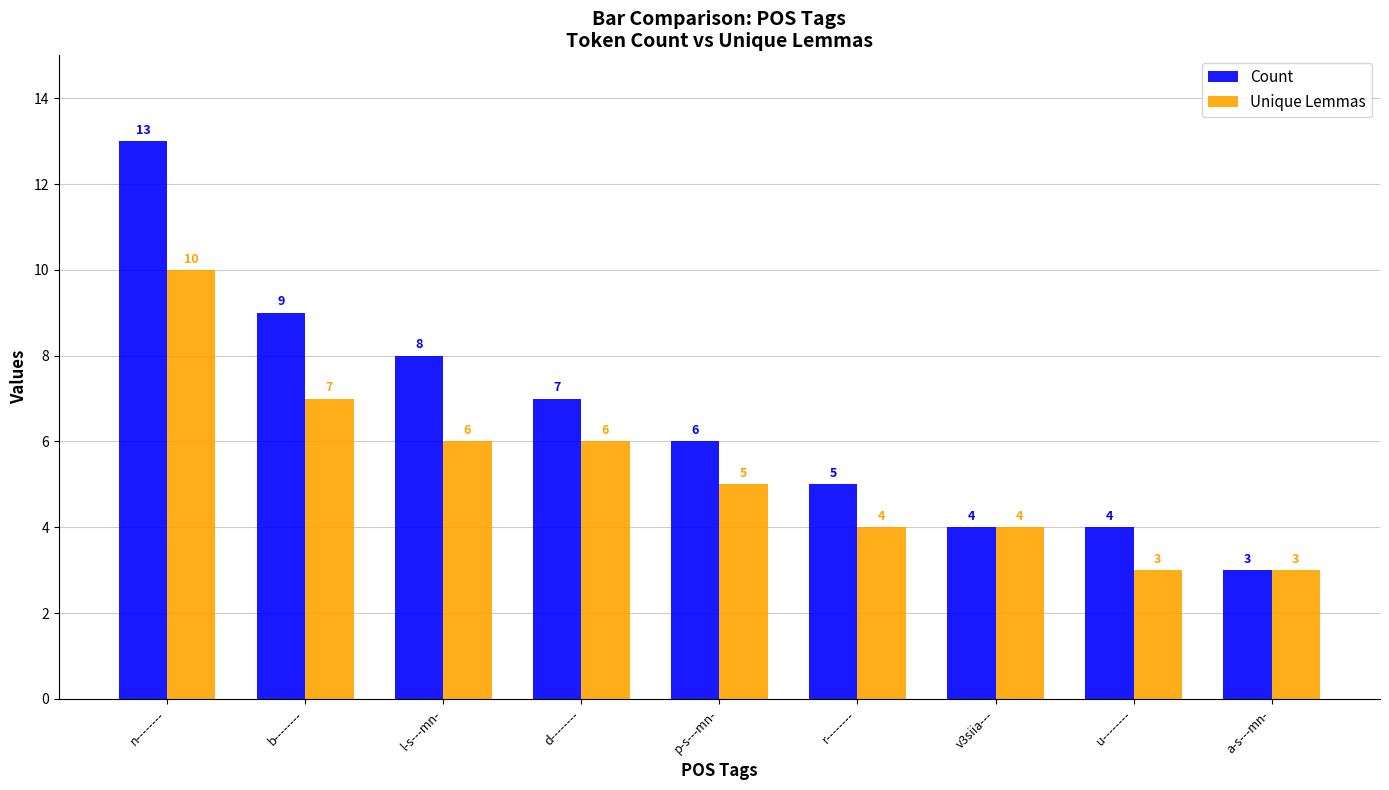

True or false: Unique Lemmas has a value of 4 at r--------.

True